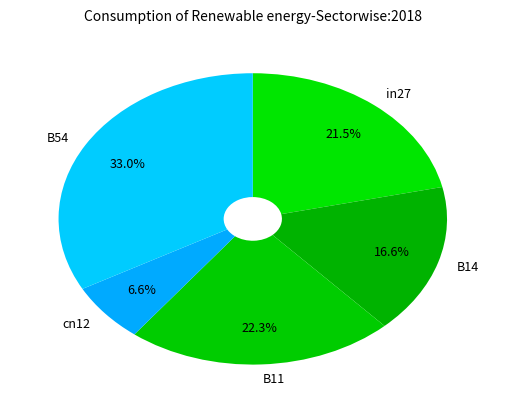

Between B54 and in27, which is larger?

B54